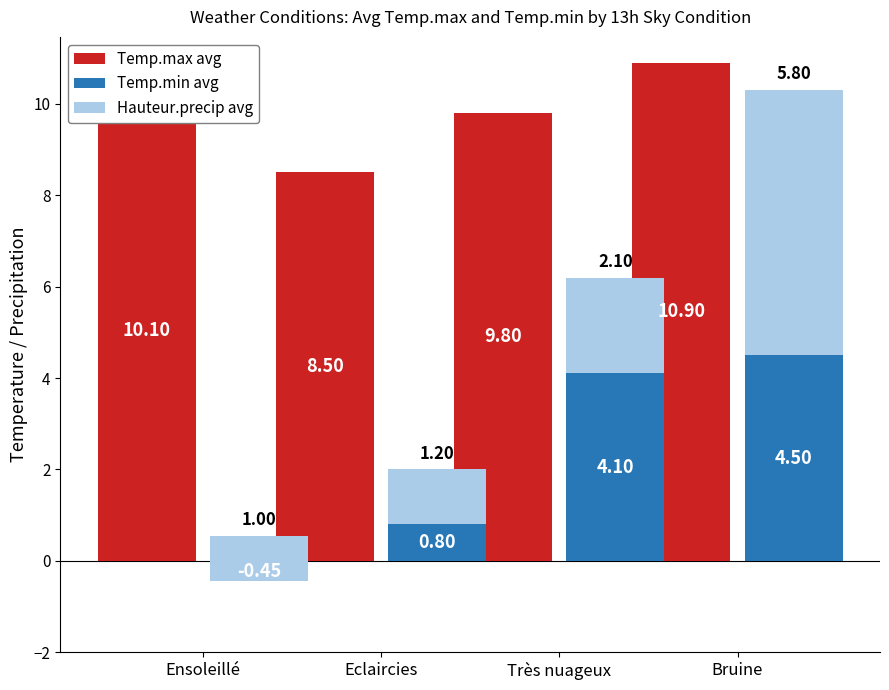

Between Ensoleillé and Eclaircies, which is larger?

Ensoleillé